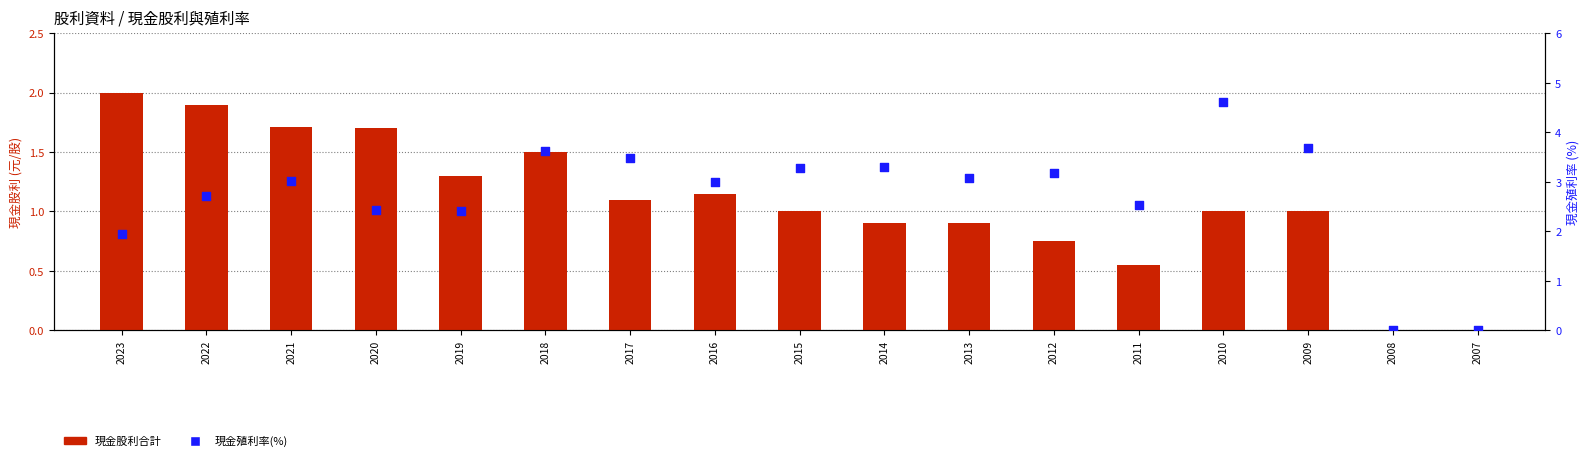

Which series contains the highest Y value?

現金殖利率(%)